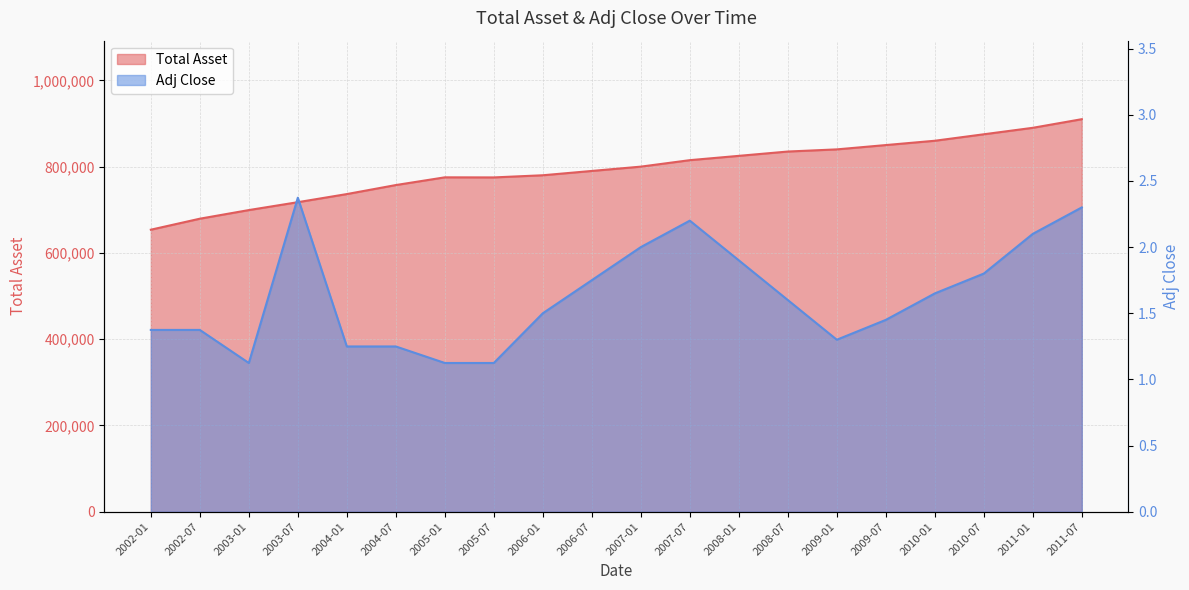

What is the approximate value of Adj Close at 2007-01?

2.0